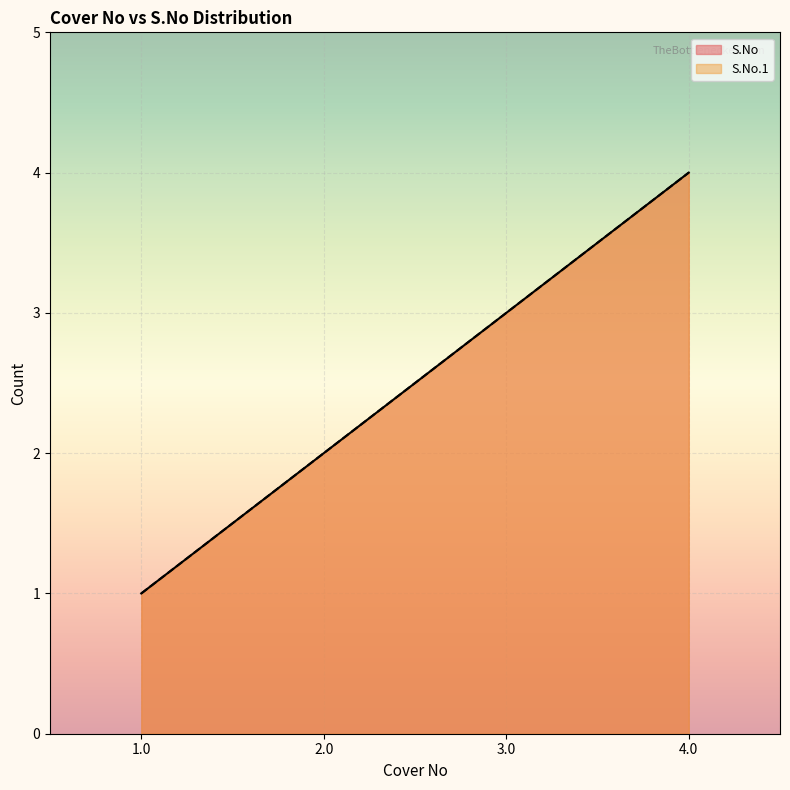

Which series changed the most between 2.0 and 3.0?

S.No